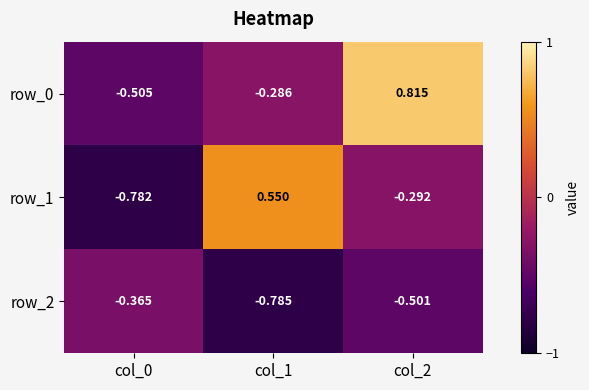

Is the value of row_0 at col_1 greater than the value of row_1 at col_0?

Yes